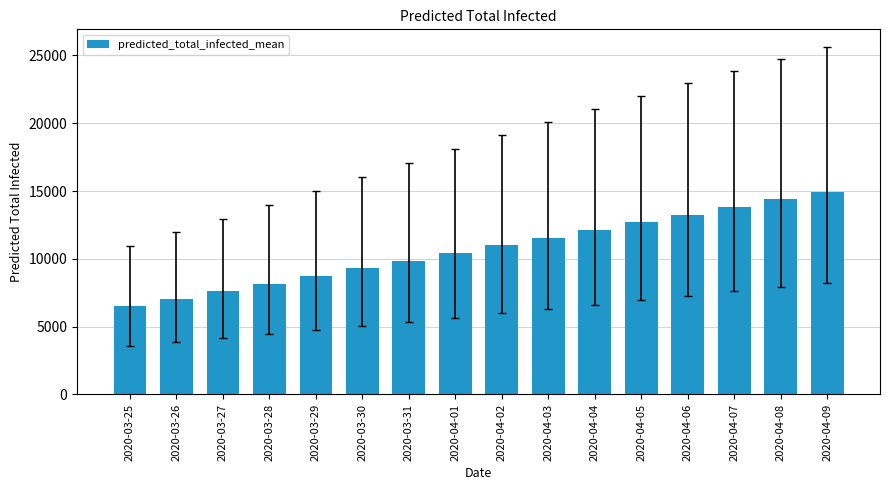

What position from the left is 2020-03-28?

4